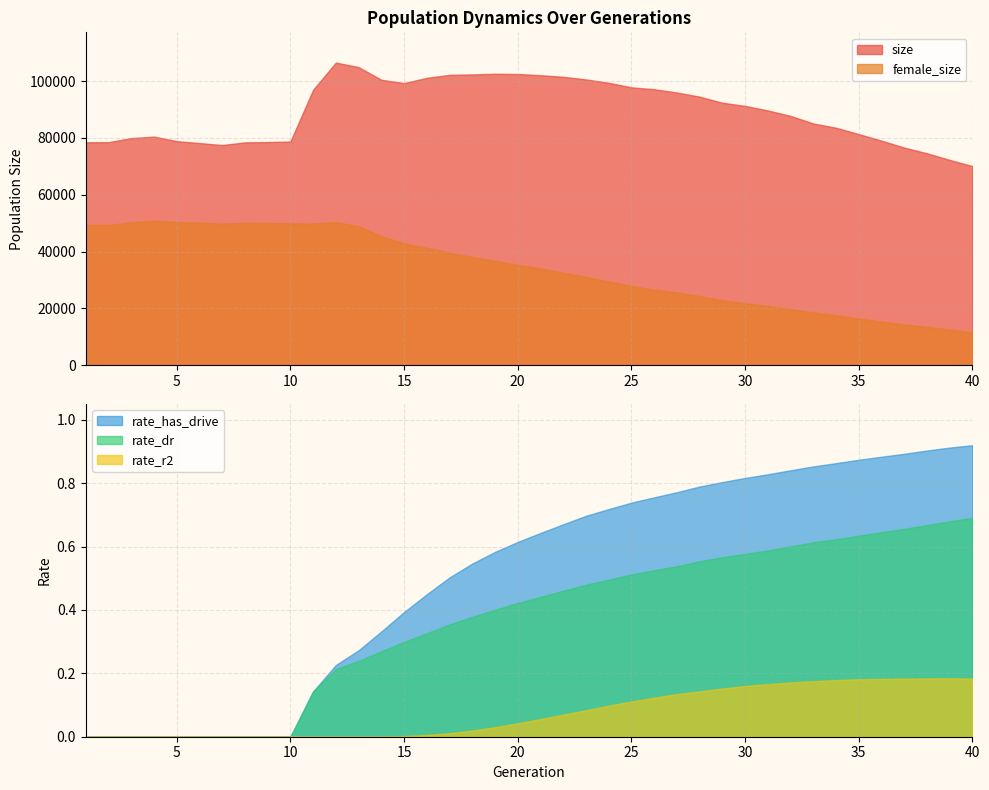

Count the number of data series in this chart.

5